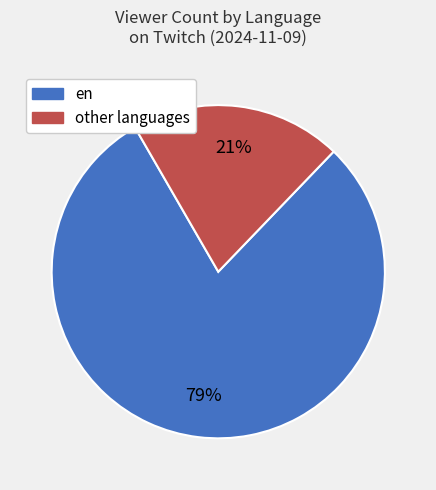

How many segments does this pie chart have?

2